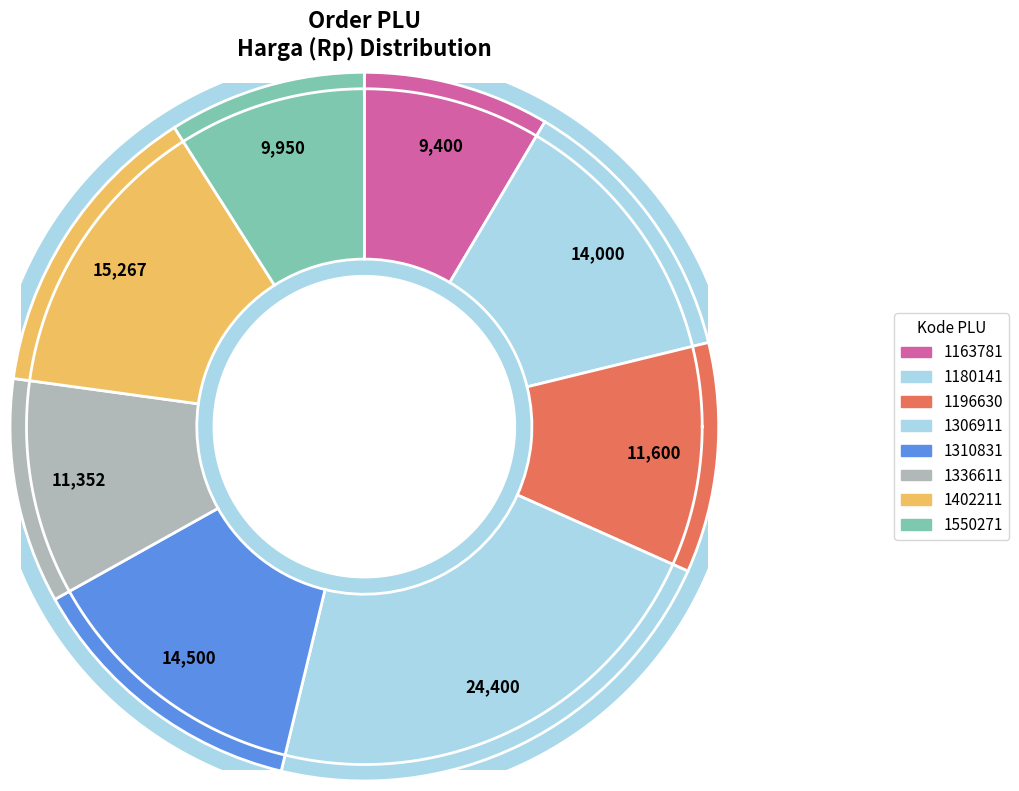

Is 1196630 the majority of the pie?

No